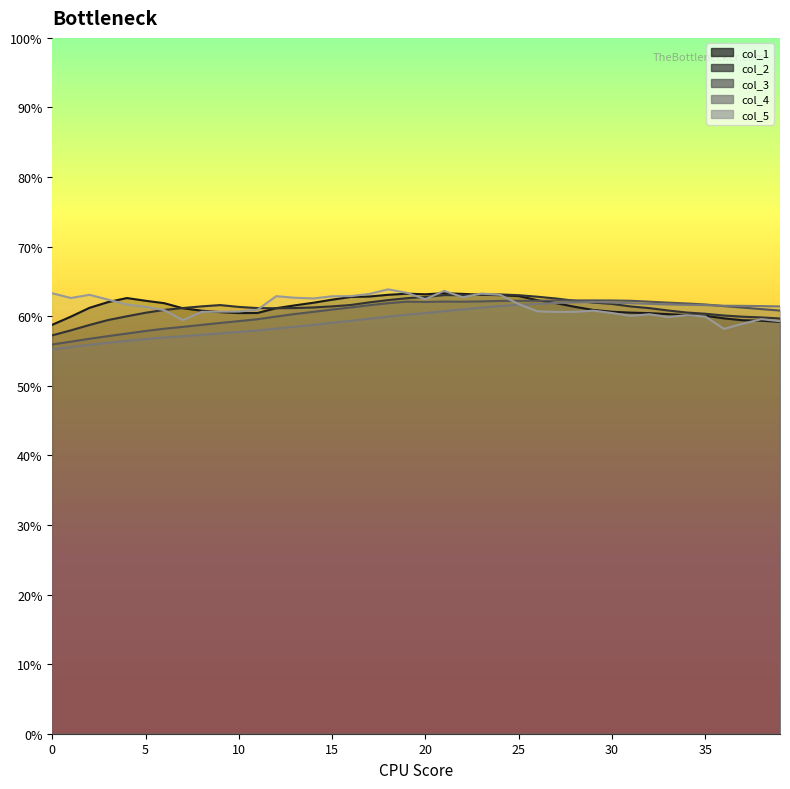

True or false: col_3 has a value of 0.6 at 26.

True